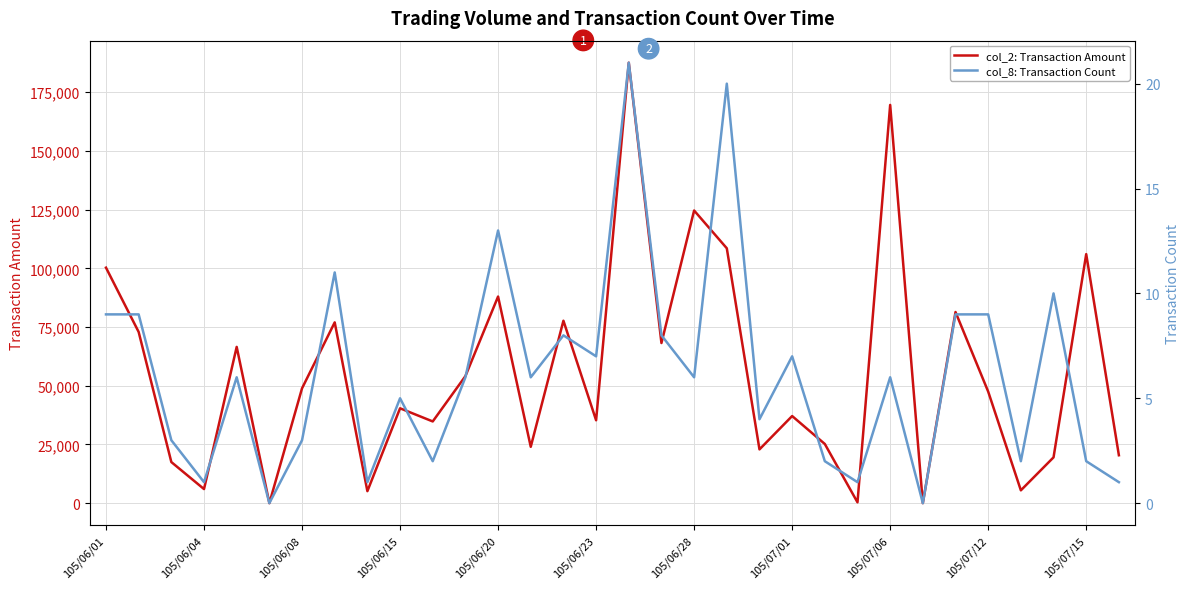

Reading right to left, what are all the values shown in this chart?

col_2: Transaction Amount: 20400	106060	19500	5460	47500	81400	0	169610	350	25200	37100	22900	108550	124640	68200	187600	35300	77700	24000	88000	54100	34800	40400	5100	77000	48900	0	66550	6000	17500	72900	100300
col_8: Transaction Count: 1	2	10	2	9	9	0	6	1	2	7	4	20	6	8	21	7	8	6	13	6	2	5	1	11	3	0	6	1	3	9	9